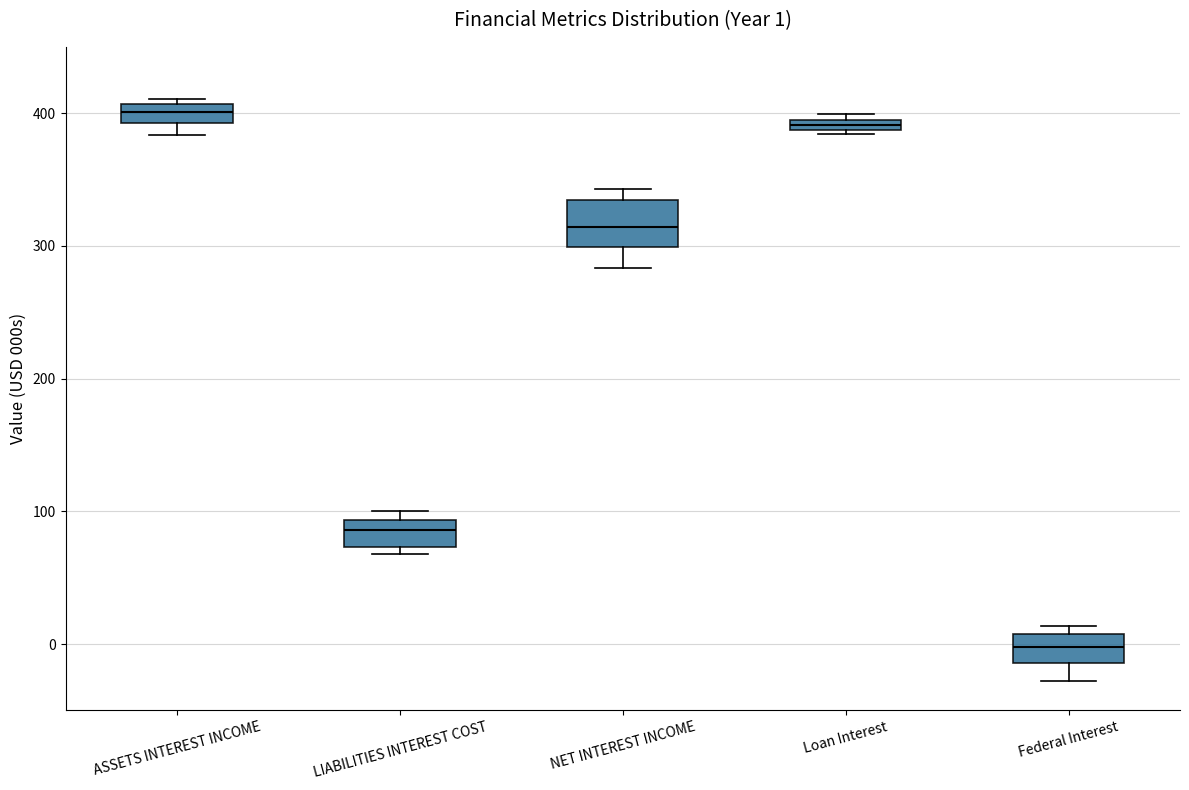

Which box is the tallest, from its lower edge to its upper edge?

NET INTEREST INCOME